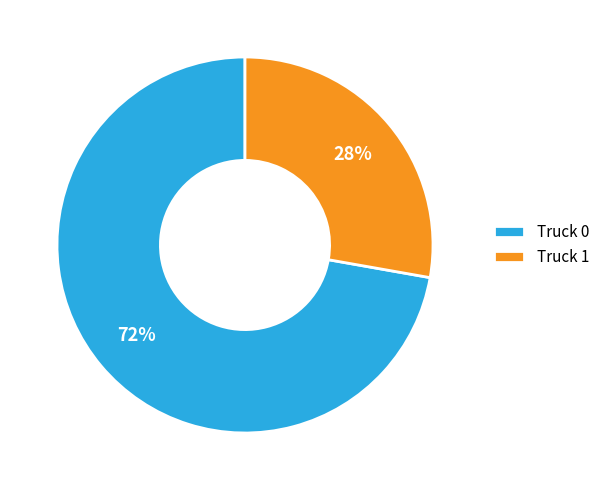

What is the largest slice in the pie chart?

Truck 0